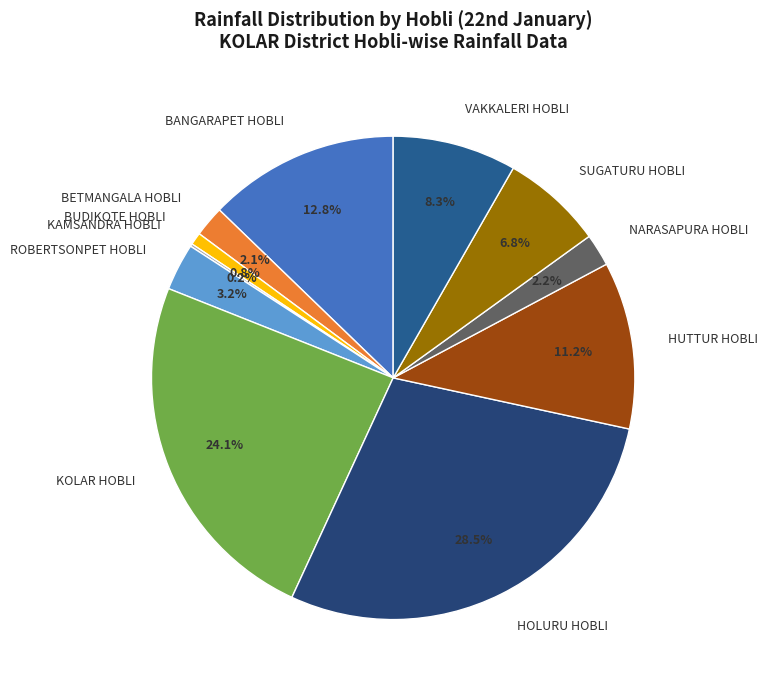

To the nearest percent, what is the average slice percentage?

9%